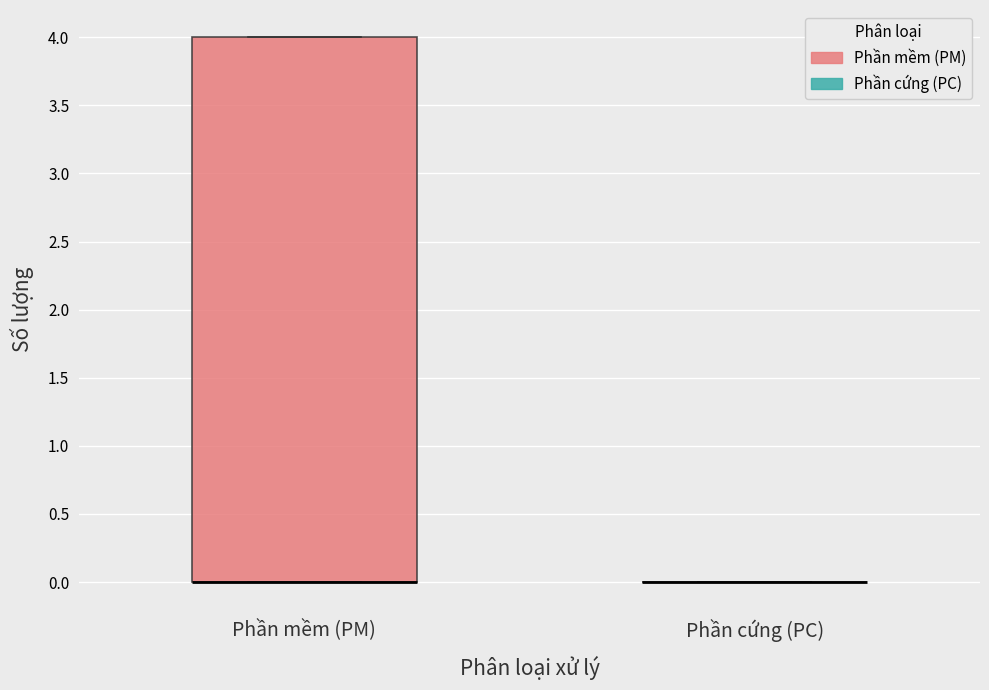

Reading left to right, read every box against the y-axis: the position of its median line, the range the box covers, and the ends of its whiskers. The values are not printed on the chart, so give them approximately, as read against the axis.

Phần mềm (PM): median 0 (drawn on the box's lower edge), box 0 to 4, whiskers 0 to 4
Phần cứng (PC): box collapsed to a line at 0, whiskers 0 to 0